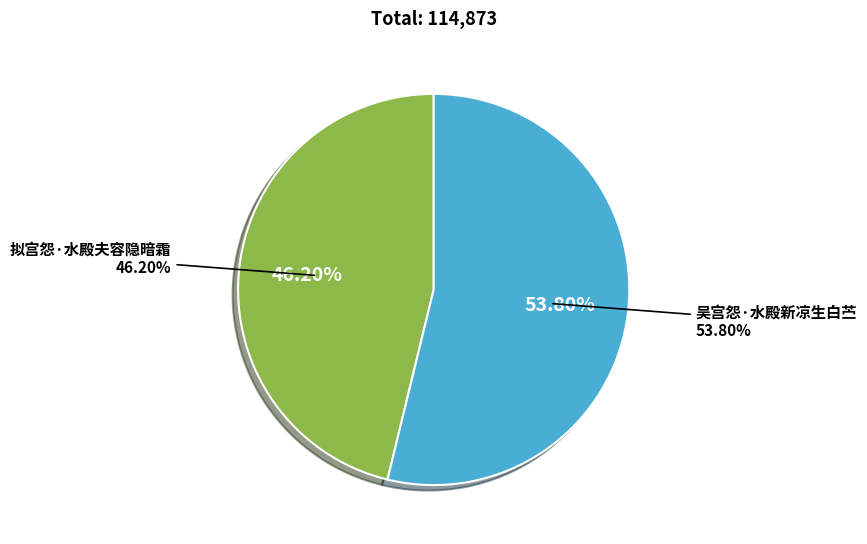

What is the ratio of the value at 拟宫怨·水殿夫容隐暗霜 to the value at 吴宫怨·水殿新凉生白苎?

0.9